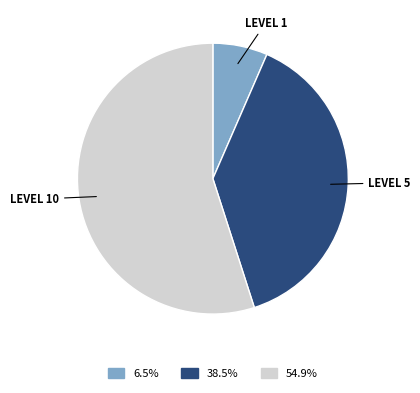

Combined, do LEVEL 1 and LEVEL 10 account for over 50%?

Yes